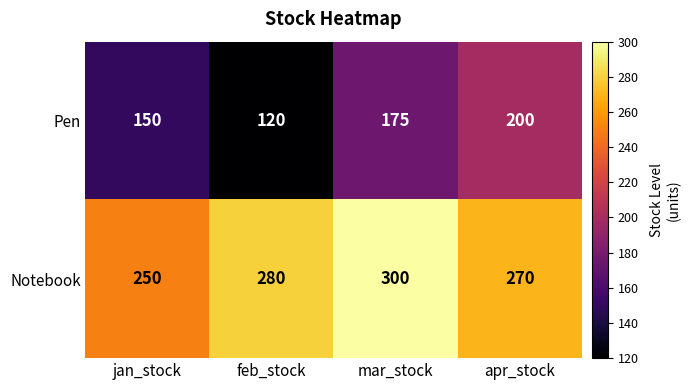

Which series changed the most between jan_stock and apr_stock?

Pen